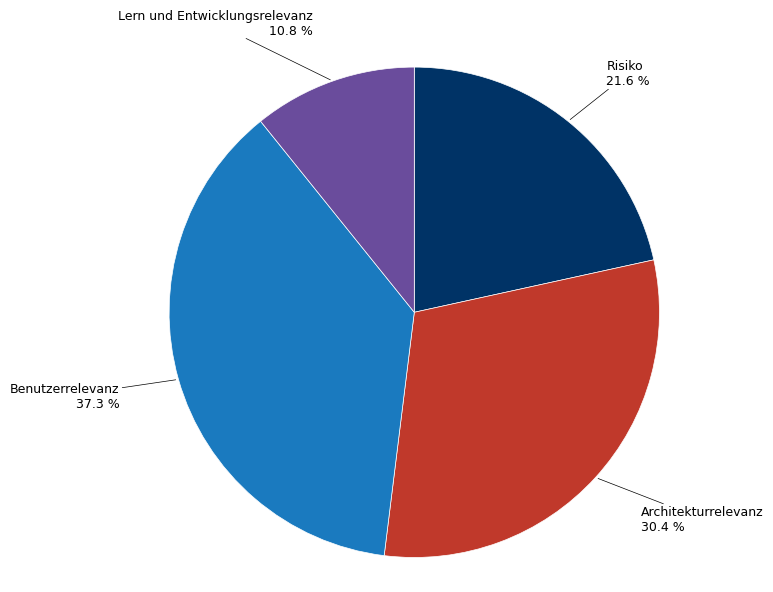

Is there a majority slice in this chart?

No